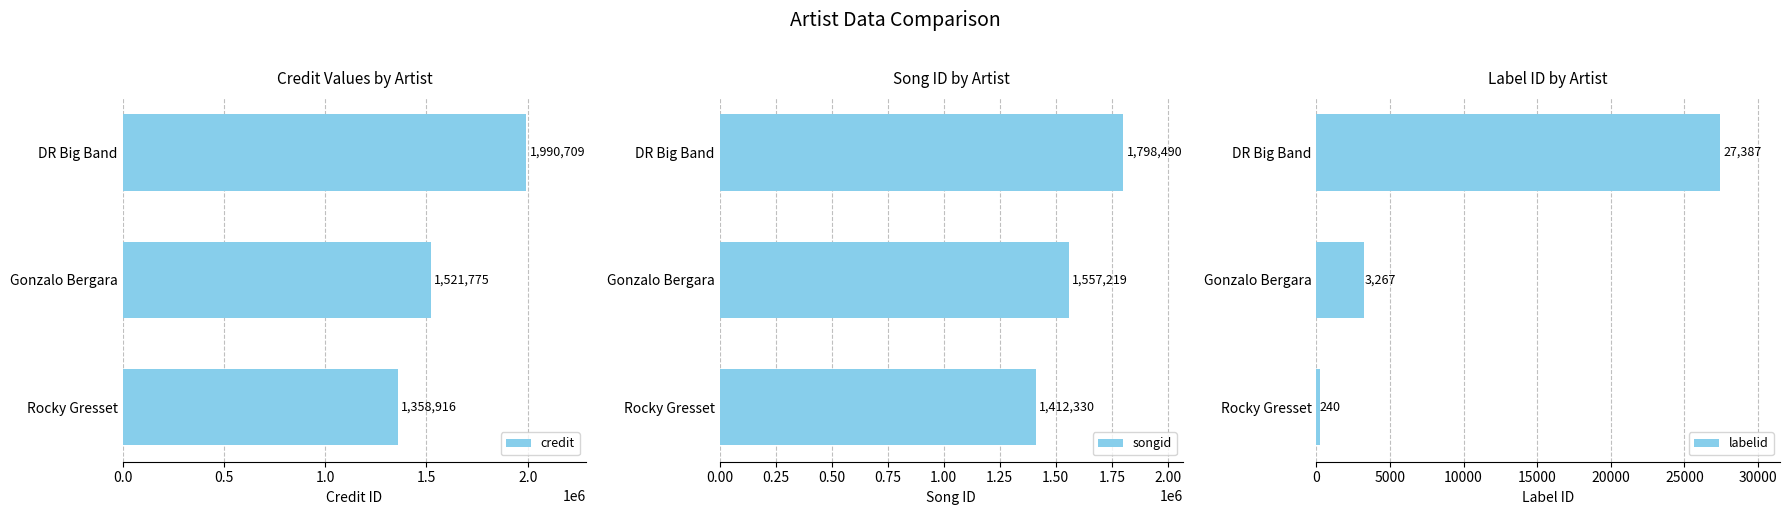

Rank the categories by credit value from highest to lowest.

DR Big Band, Gonzalo Bergara, Rocky Gresset